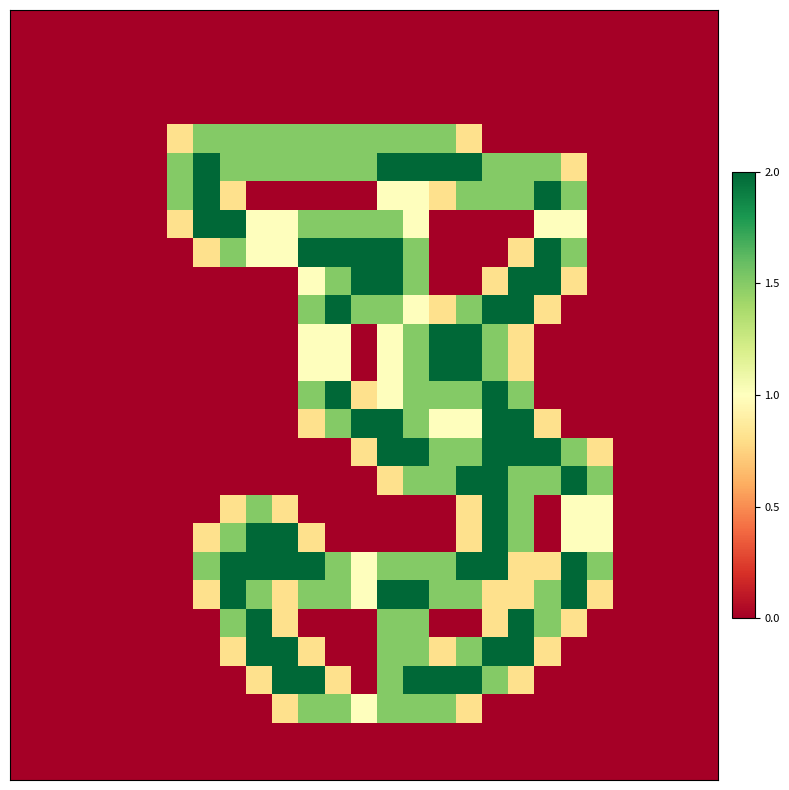

Count the number of data series in this chart.

27